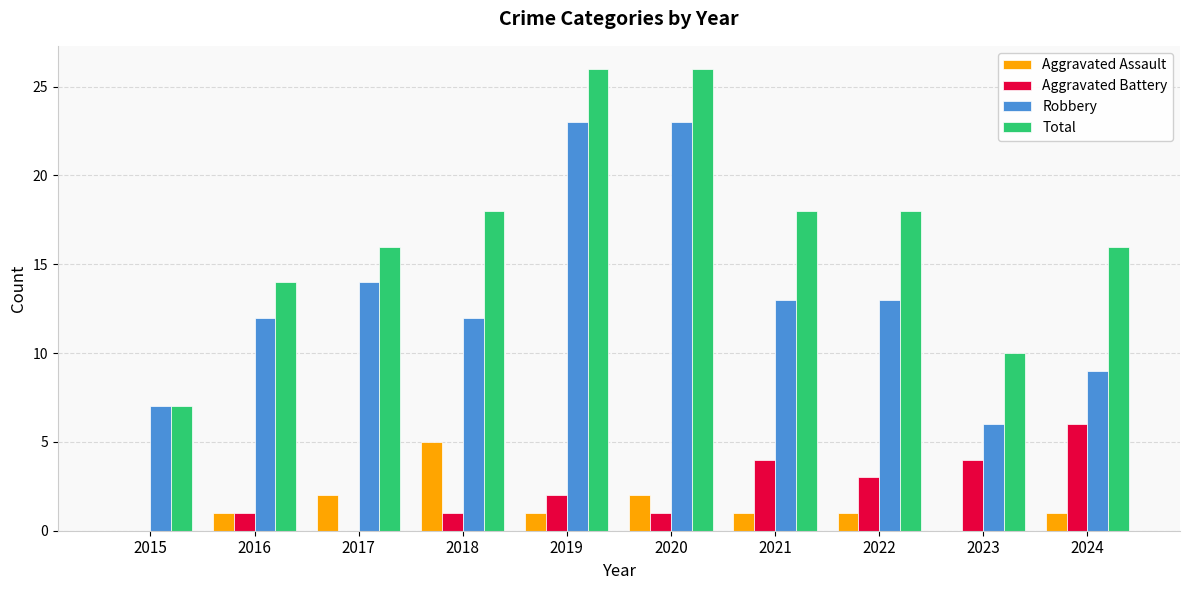

Between 2017 and 2020, which series saw the biggest shift?

Total